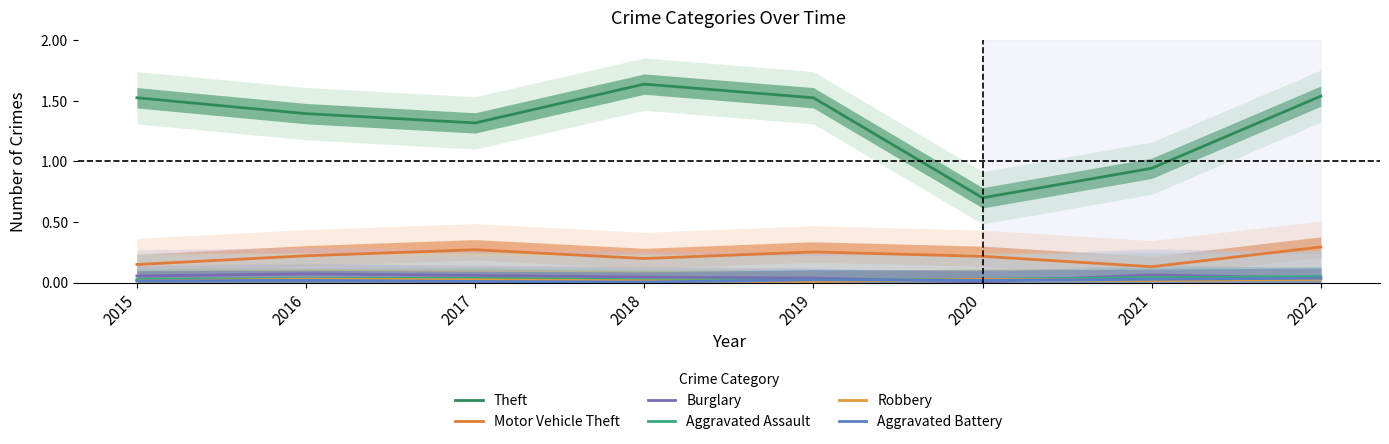

Does the chart have visible grid lines?

No